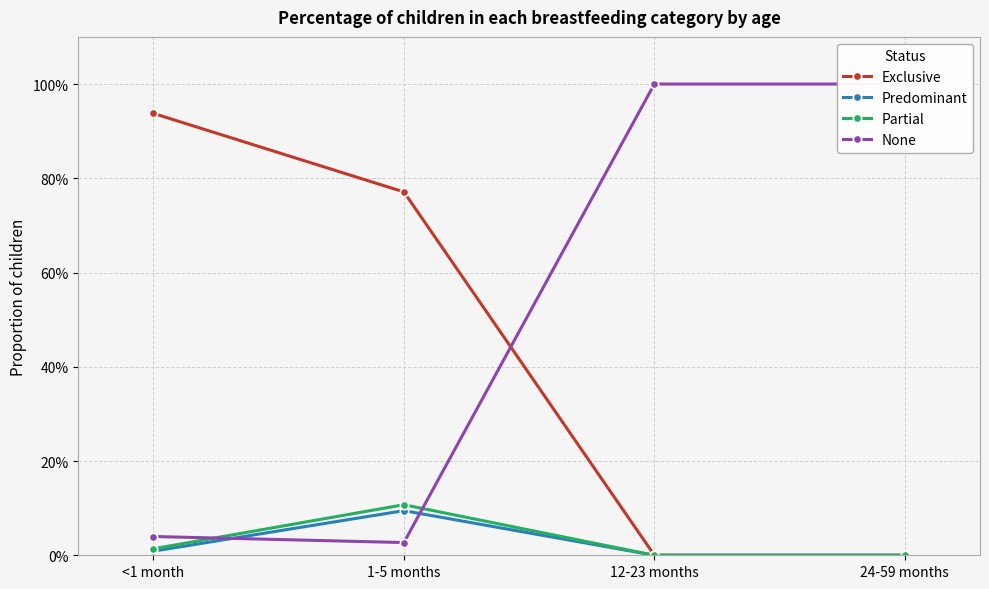

At which category is the sum across all series the highest?

<1 month